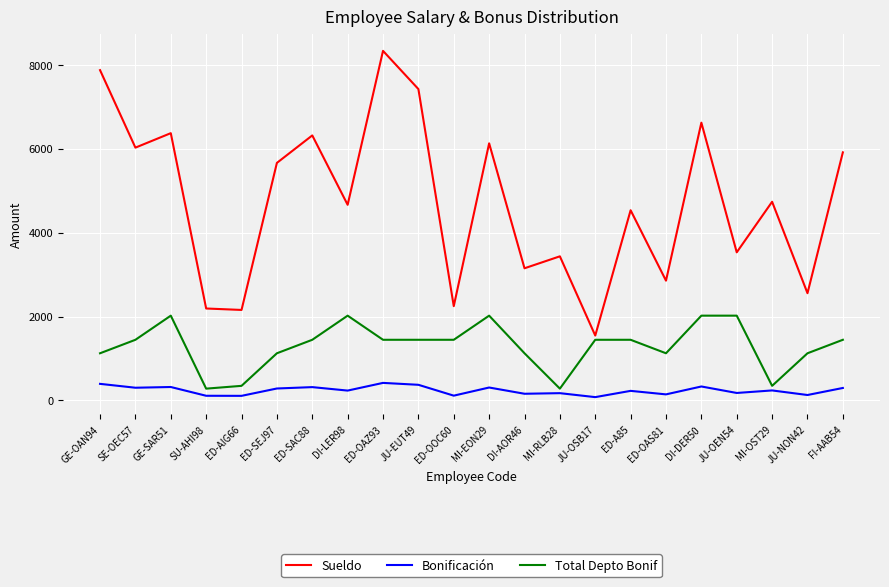

What are all the series names shown in the legend?

Sueldo, Bonificación, Total Depto Bonif